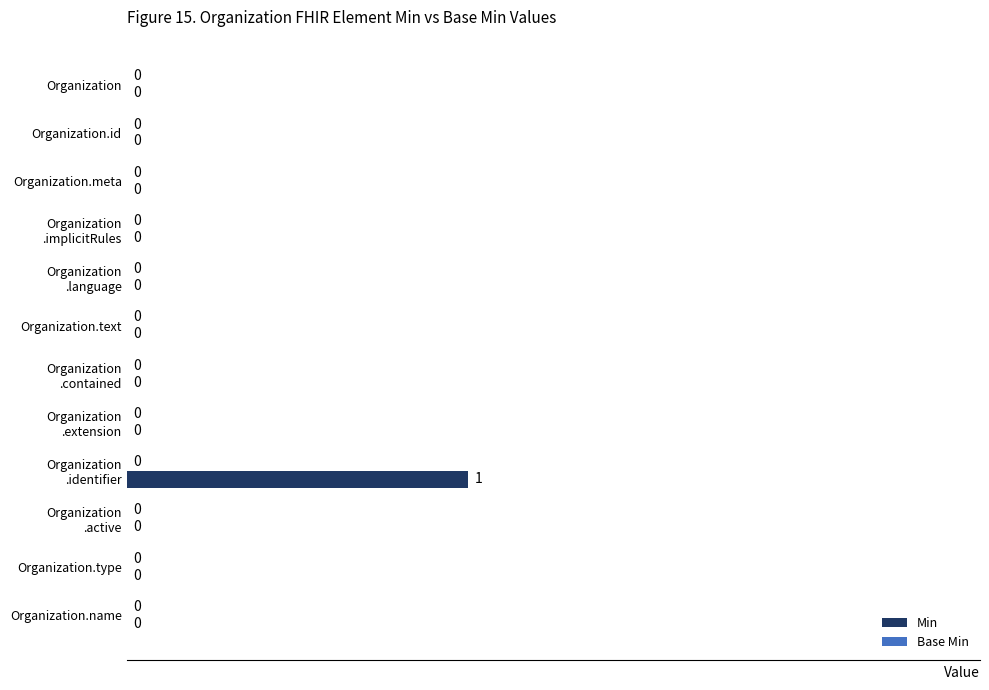

The chart shows a value of 0 at Organization.type. True or false?

True